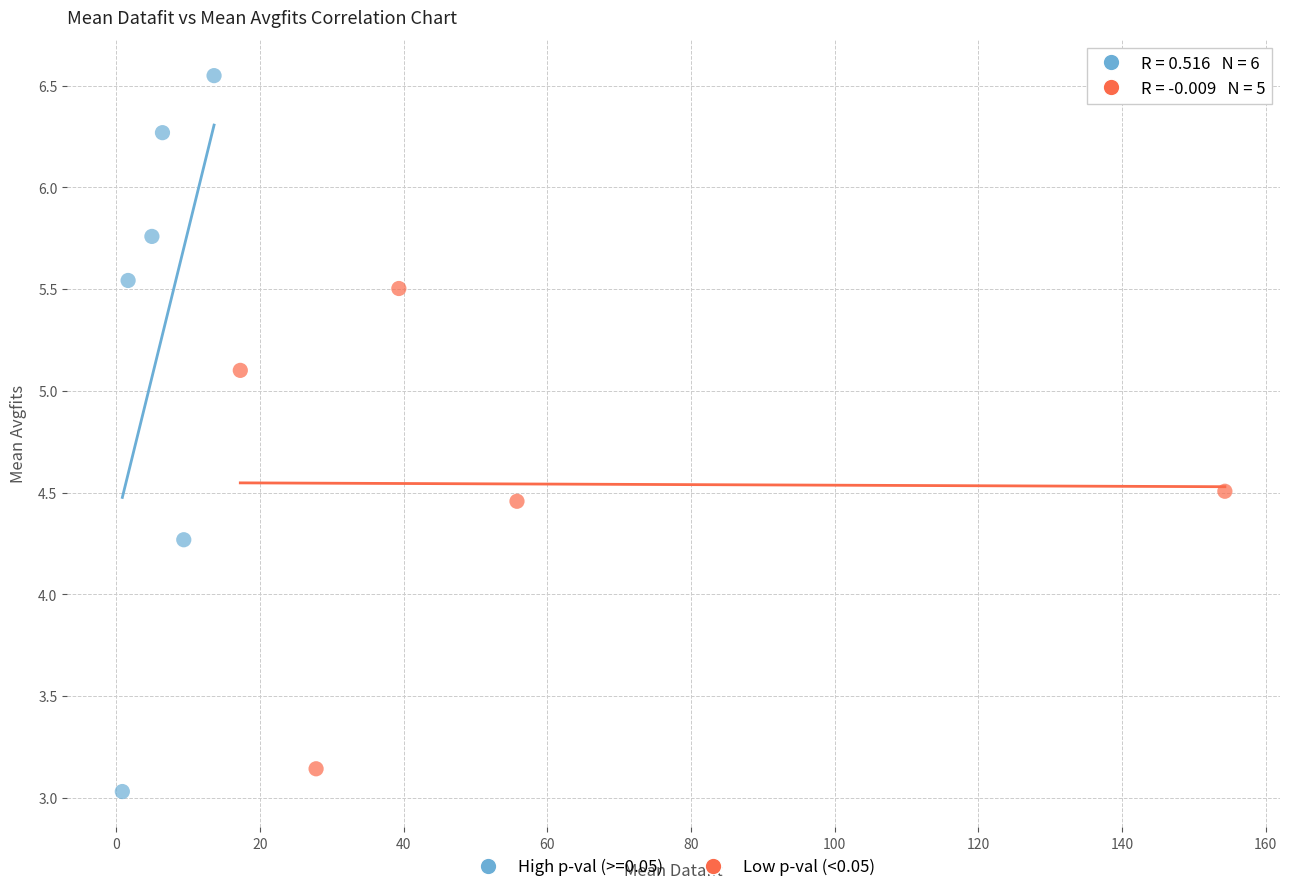

Which series contains the highest Y value?

High p-val (>=0.05)